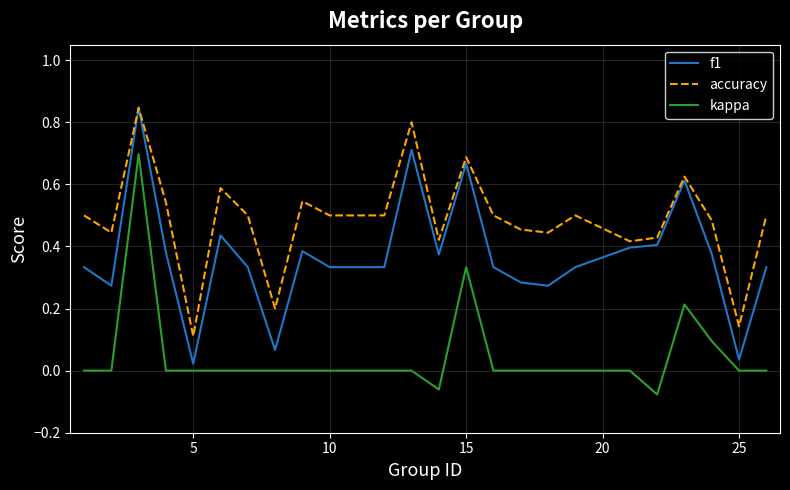

How many lines are shown in the chart?

3